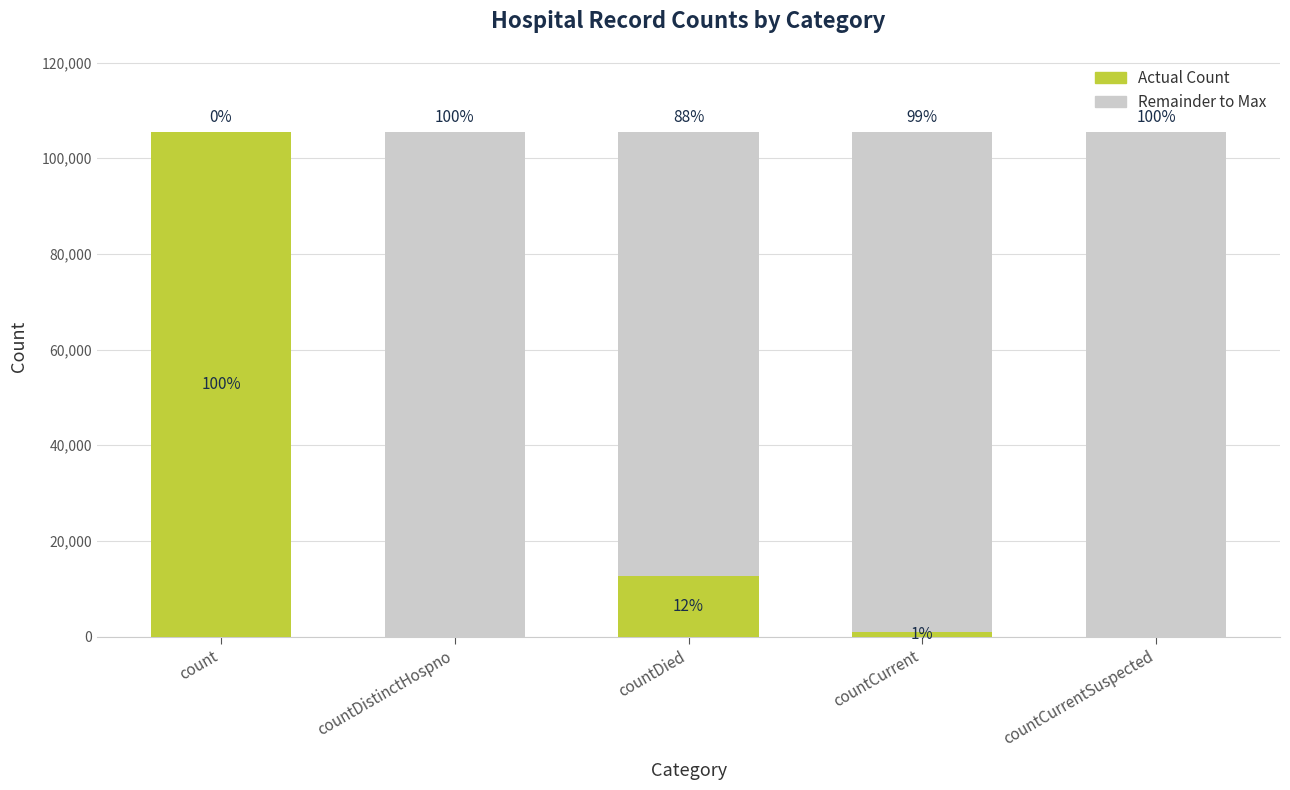

What are all the series names shown in the legend?

Actual Count, Remainder to Max